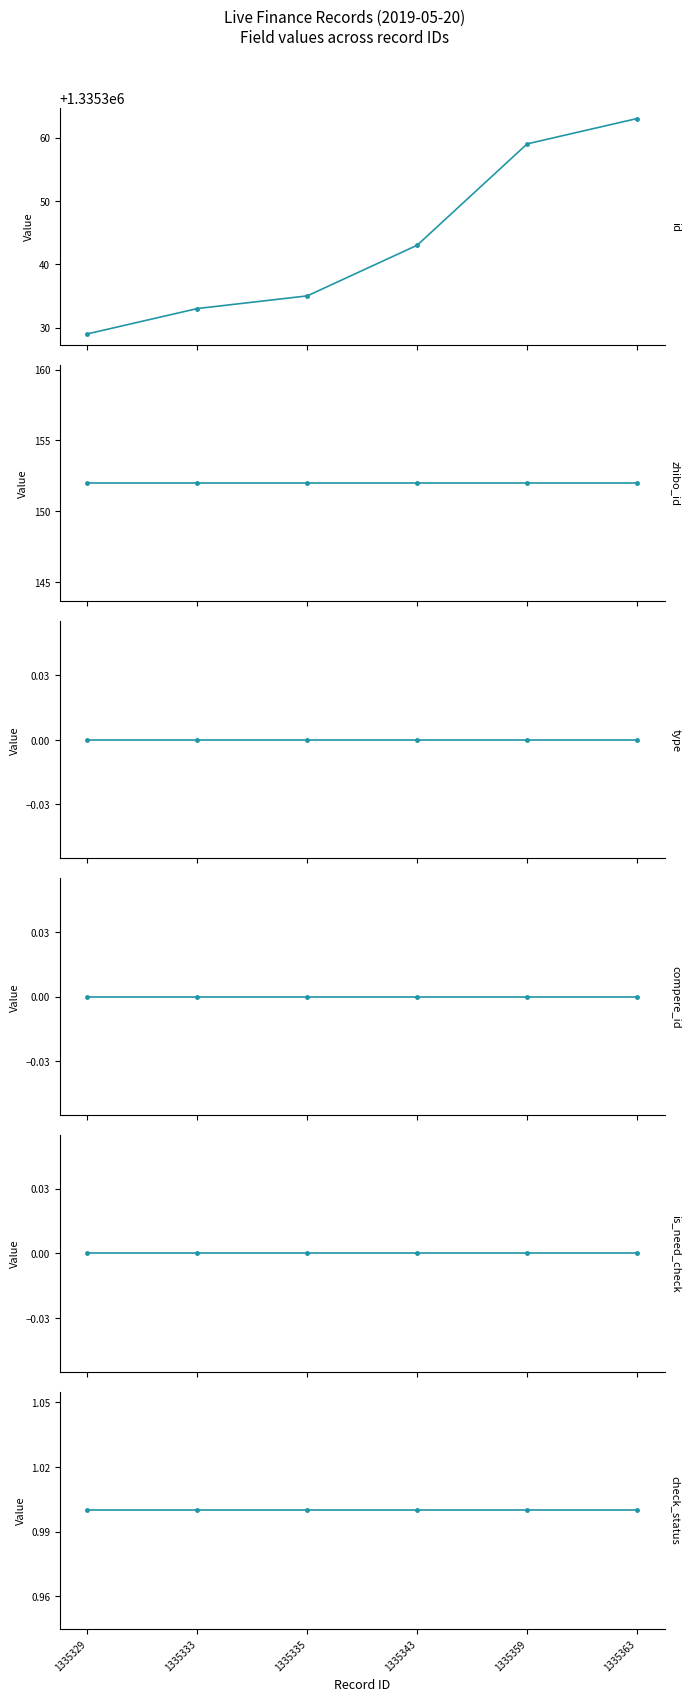

Reading left to right, list all the values displayed in this chart.

id: 1335329	1335333	1335335	1335343	1335359	1335363
zhibo_id: 152	152	152	152	152	152
type: 0	0	0	0	0	0
compere_id: 0	0	0	0	0	0
is_need_check: 0	0	0	0	0	0
check_status: 1	1	1	1	1	1